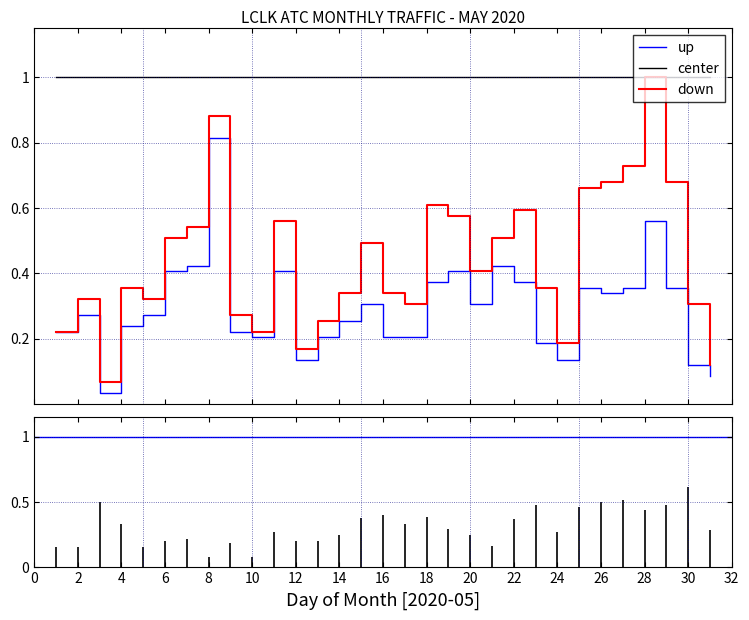

List the series in order of their overall mean, lowest first.

up, down, center